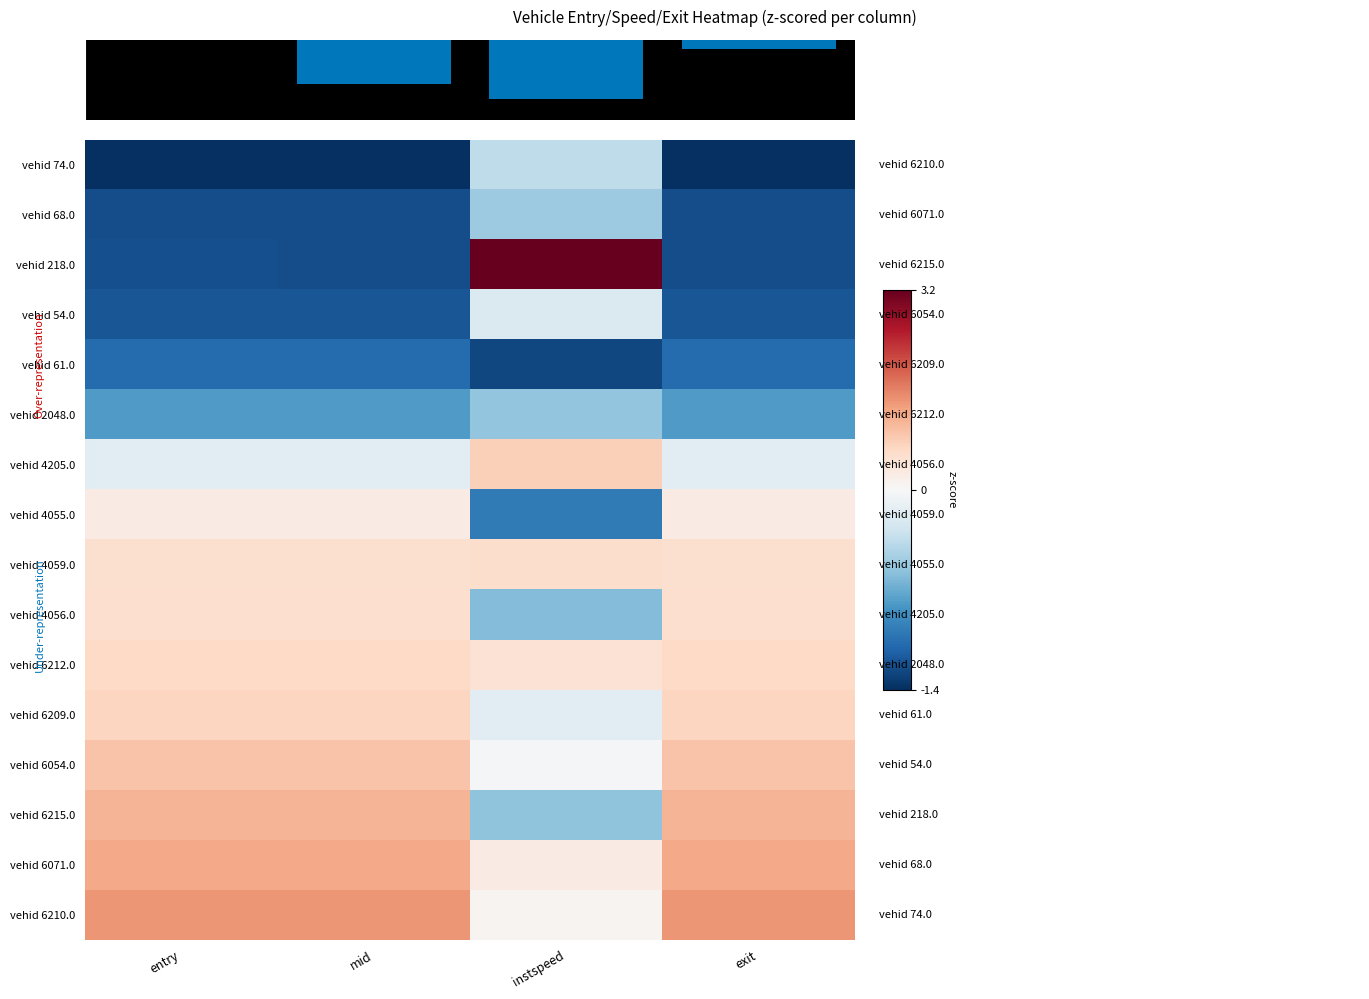

Which series has the largest range (max minus min)?

vehid 218.0